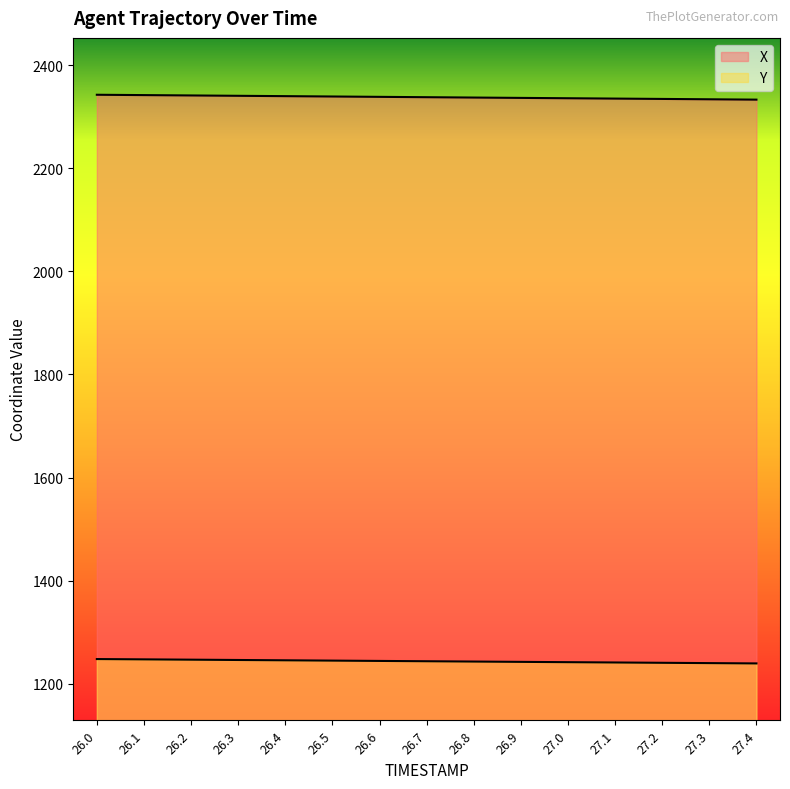

What position from the right is 27.2?

3